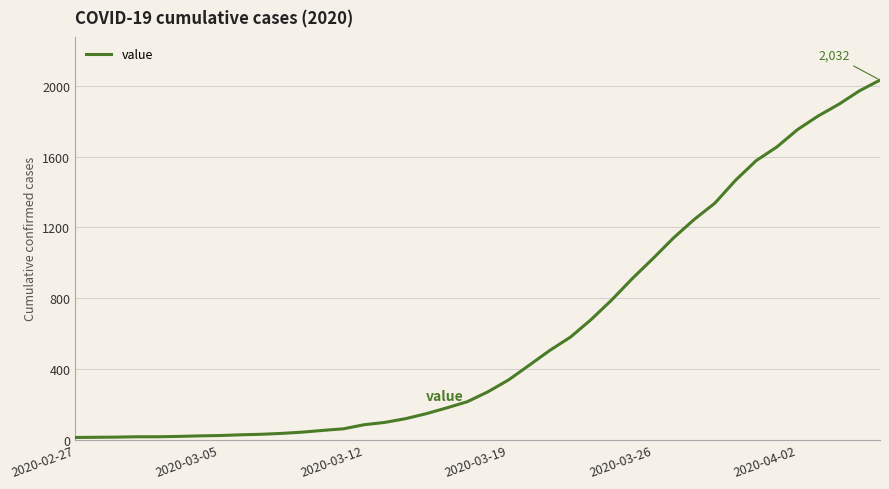

What is the greatest value displayed?

2032